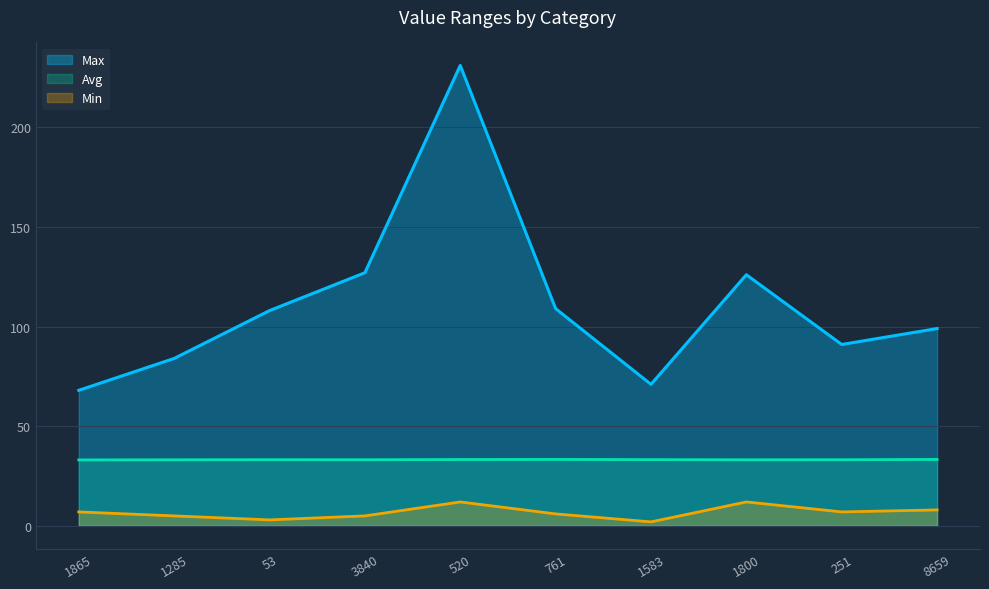

Reading right to left, what are all the values shown in this chart?

Avg: 33.3	33.2	33.2	33.2	33.3	33.3	33.2	33.2	33.2	33.1
Max: 99.0	91.0	126.0	71.0	109.0	231.0	127.0	108.0	84.0	68.0
Min: 8.0	7.0	12.0	2.0	6.0	12.0	5.0	3.0	5.0	7.0